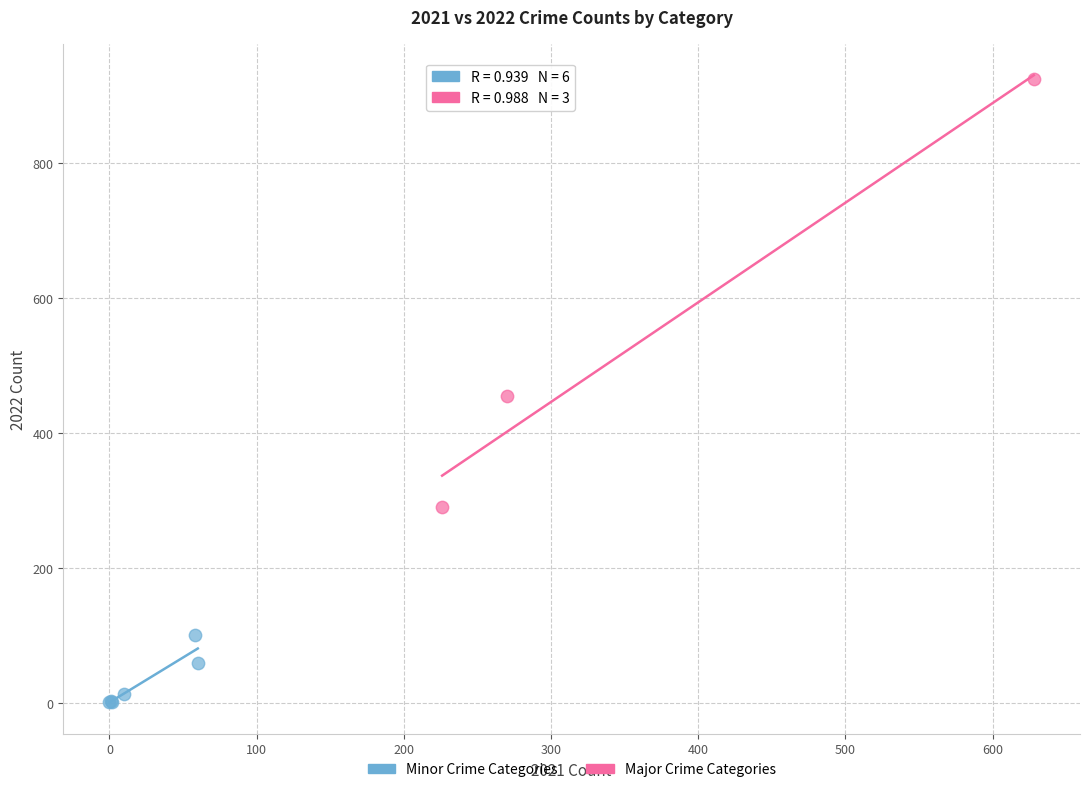

Which series contains the highest Y value?

Major Crime Categories